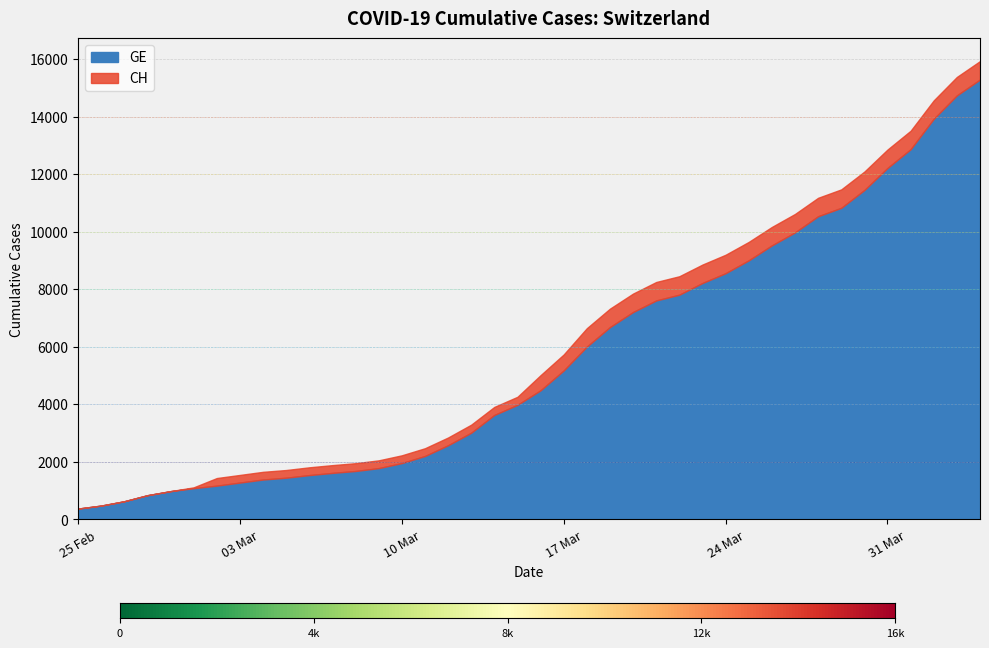

What is the value of the GE point at the 30th from the left?

9000